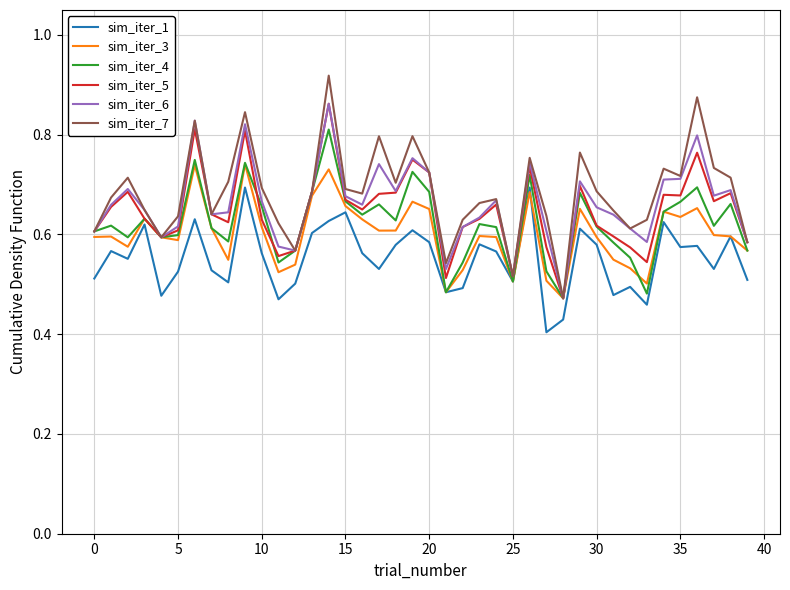

Which series has the largest range (max minus min)?

sim_iter_7